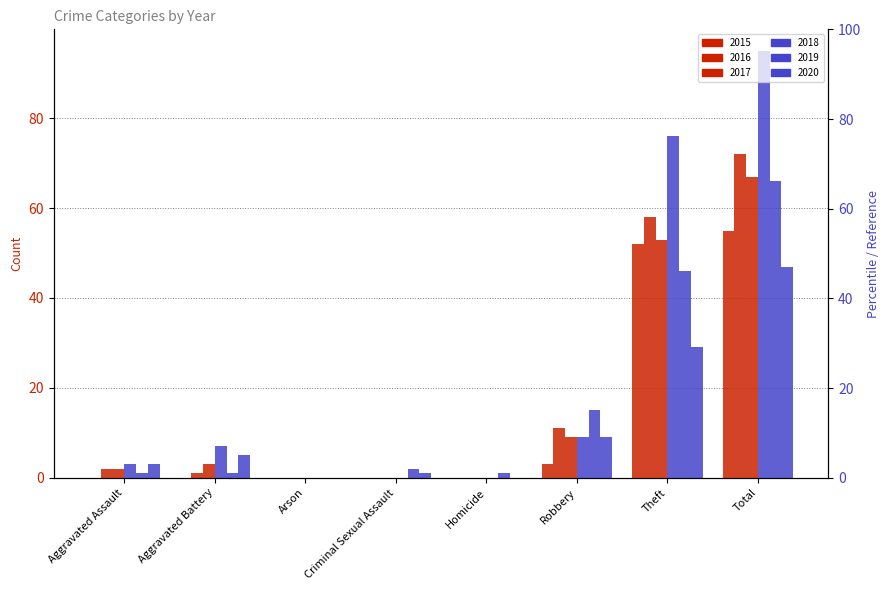

True or false: 2015 has a value of 21 at Aggravated Battery.

False